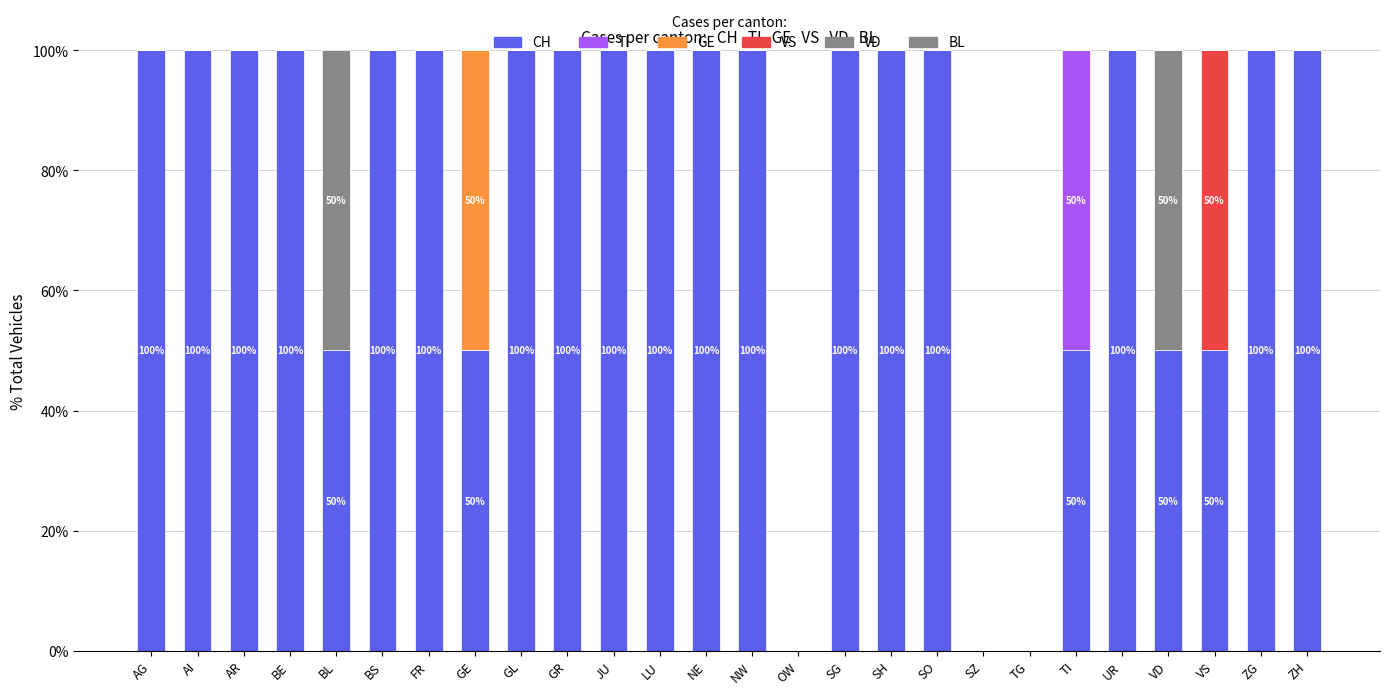

How many distinct data groups are displayed?

6